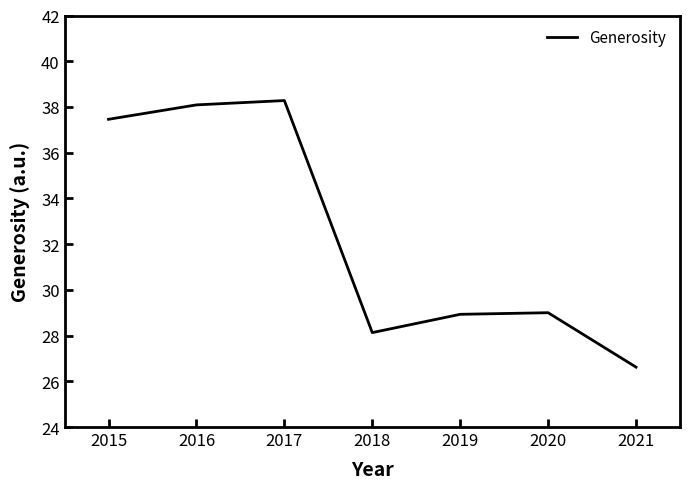

The value at 2021 is 6.5. True or false?

False